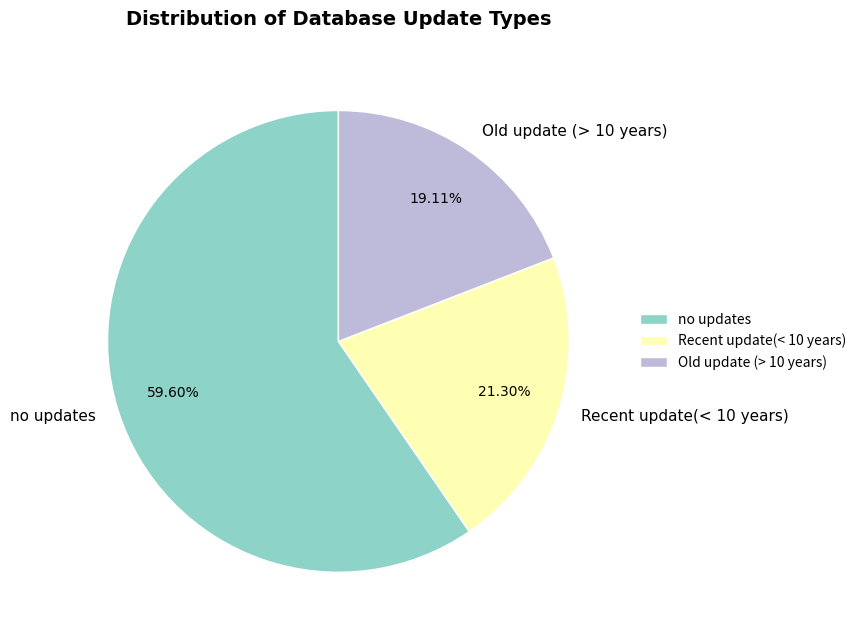

What percentage is the Recent update(< 10 years) slice, to the nearest percent?

21%